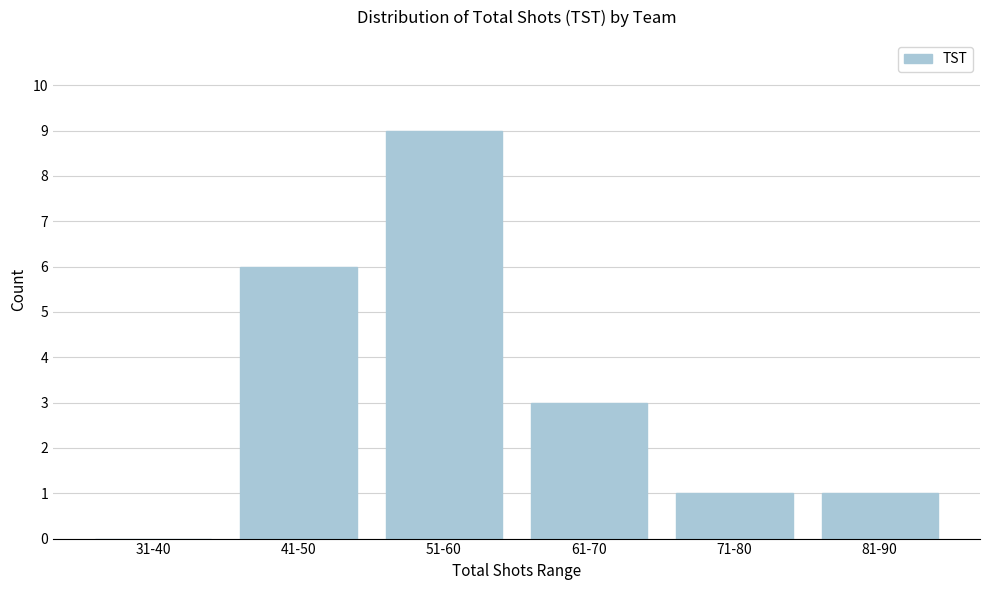

Approximately how many times larger is the value at 41-50 compared to 81-90?

6.0